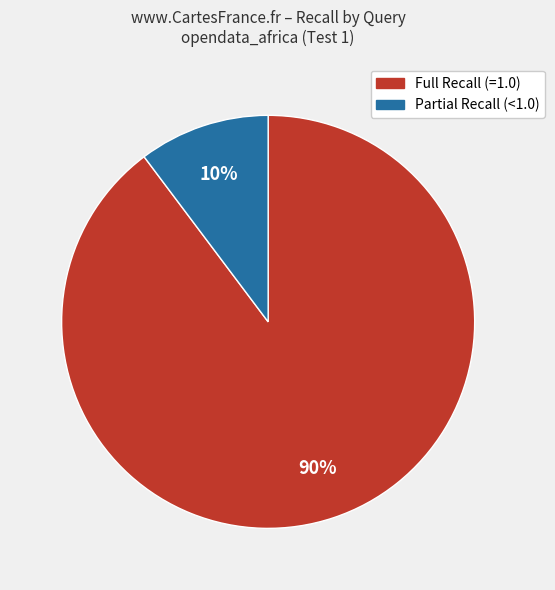

To the nearest percent, what is the average slice percentage?

50%